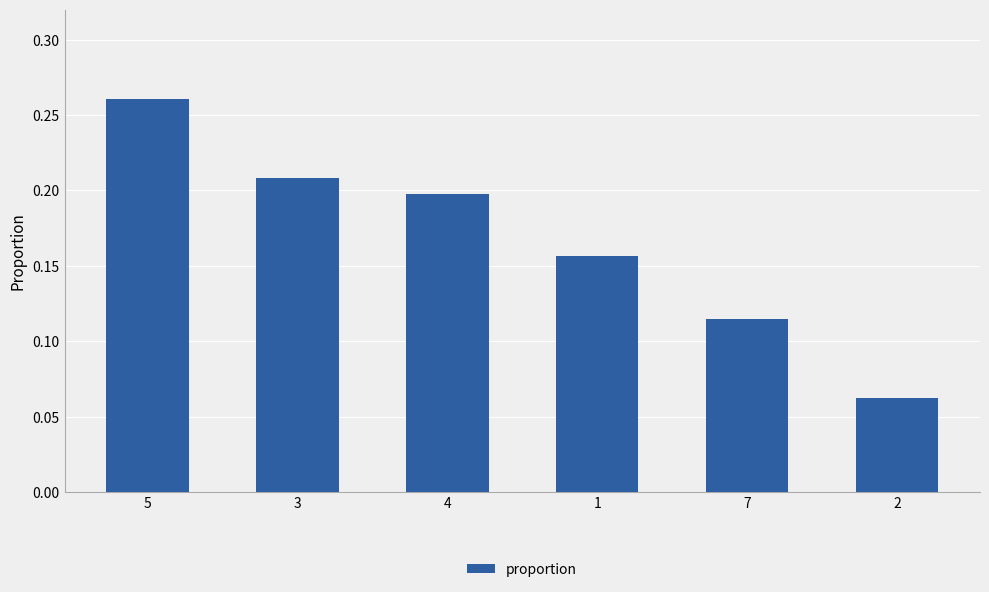

Rank the categories by value from lowest to highest.

2, 7, 1, 4, 3, 5